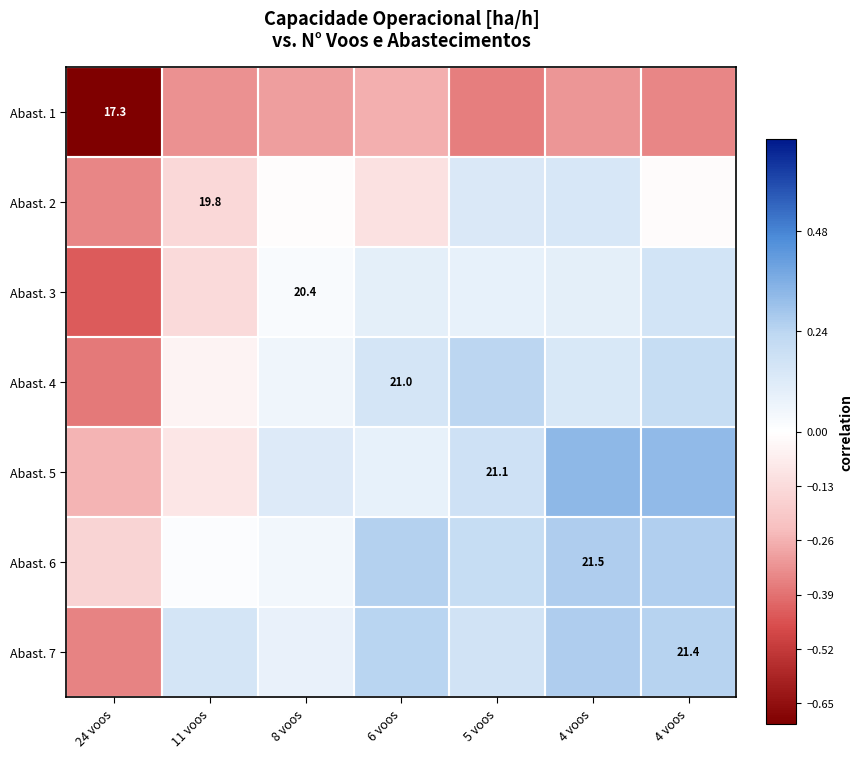

Is it true that Abast. 1 equals -0.3 at 4 voos?

True